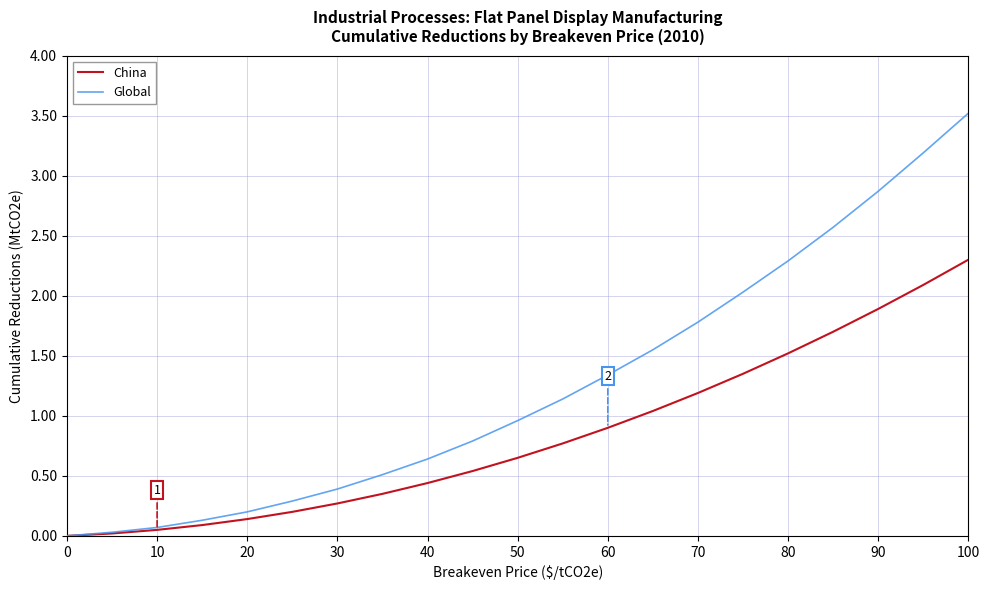

Which series has the largest range (max minus min)?

Global